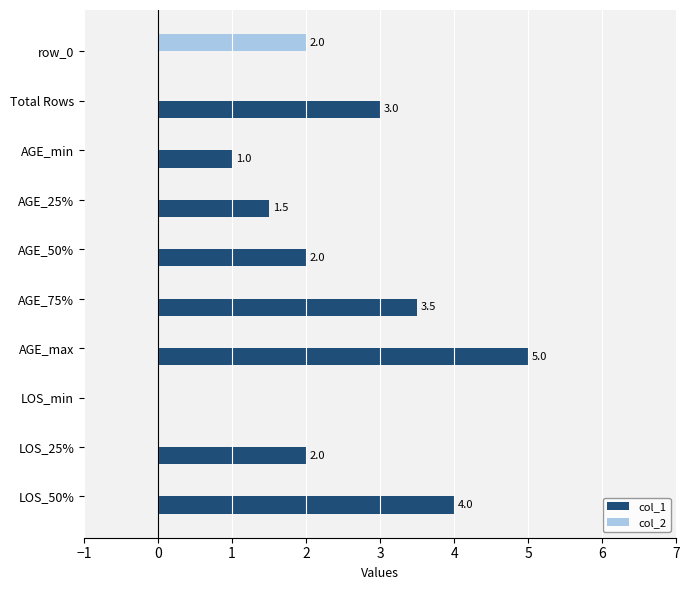

What is the sum of all col_1 values?

22.0